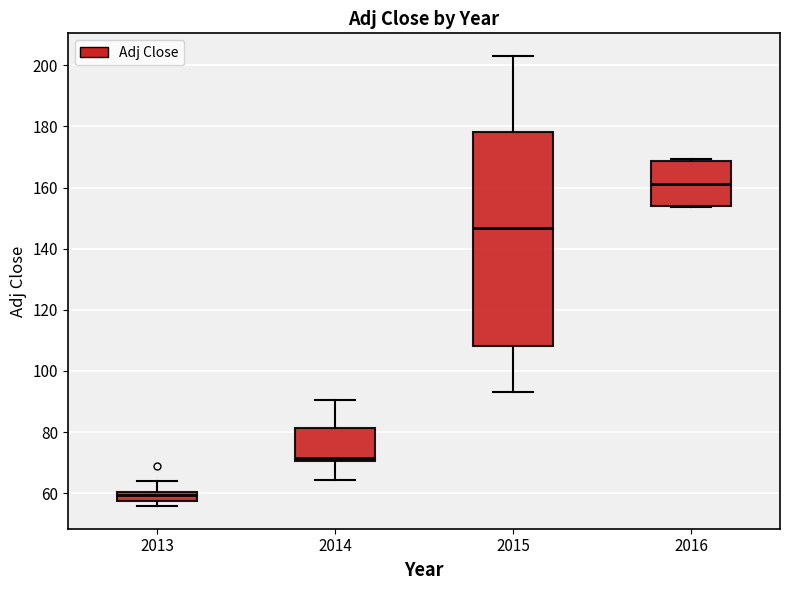

Which box's median line is the lowest?

2013